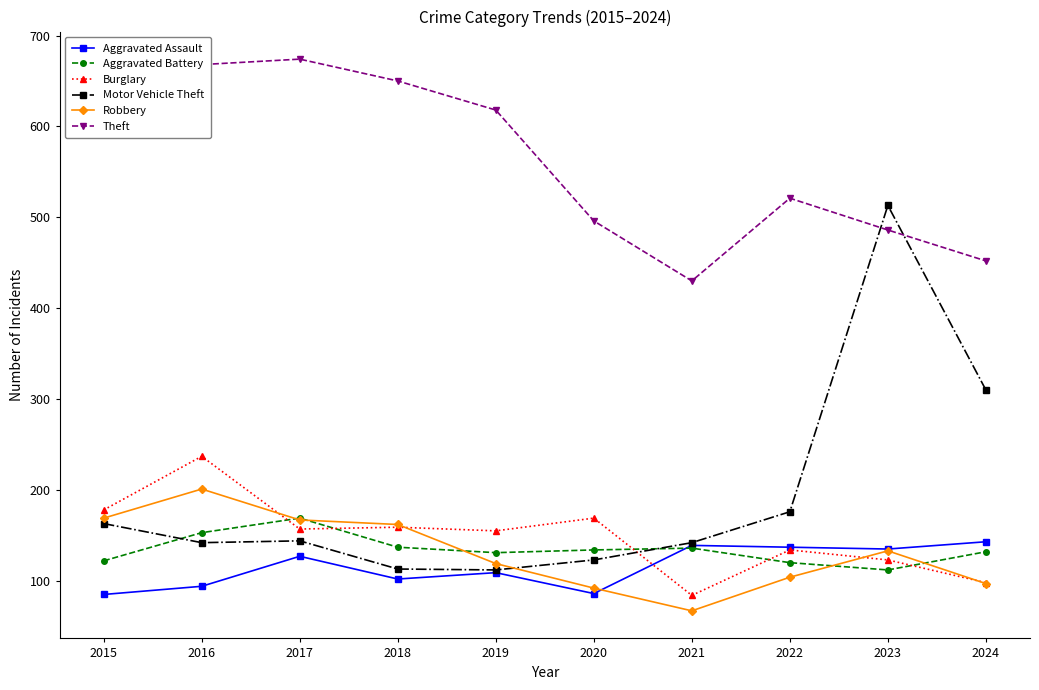

Which series has the widest spread of values?

Motor Vehicle Theft